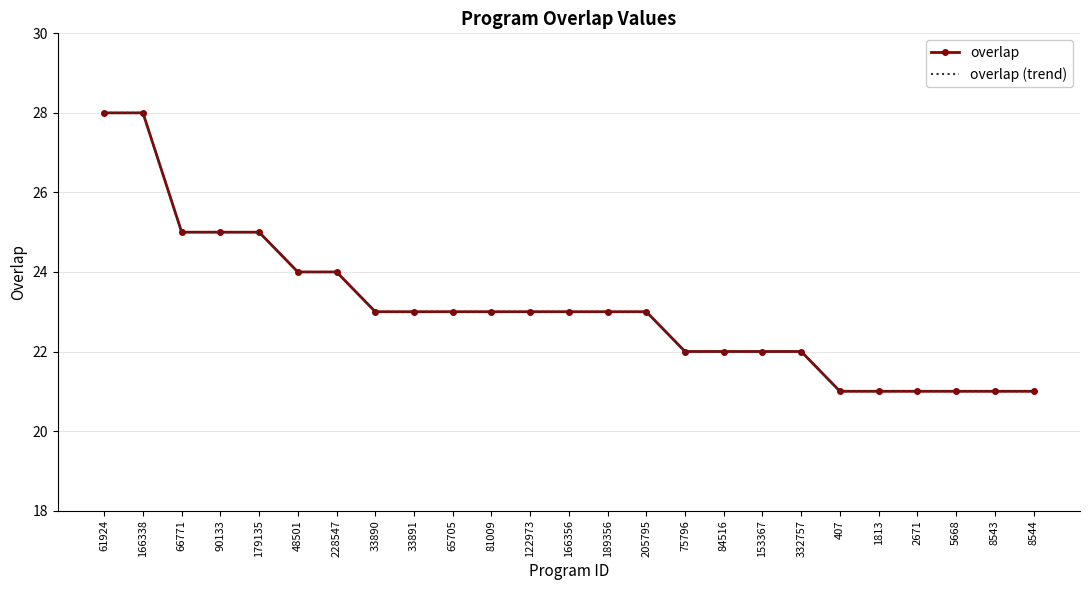

Which series has the largest total across all categories?

overlap